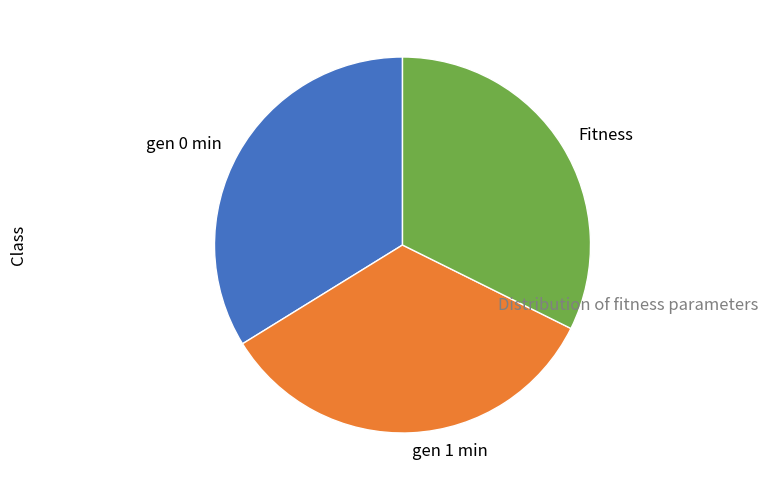

The gen 0 min slice represents 24% of the pie. True or false?

False